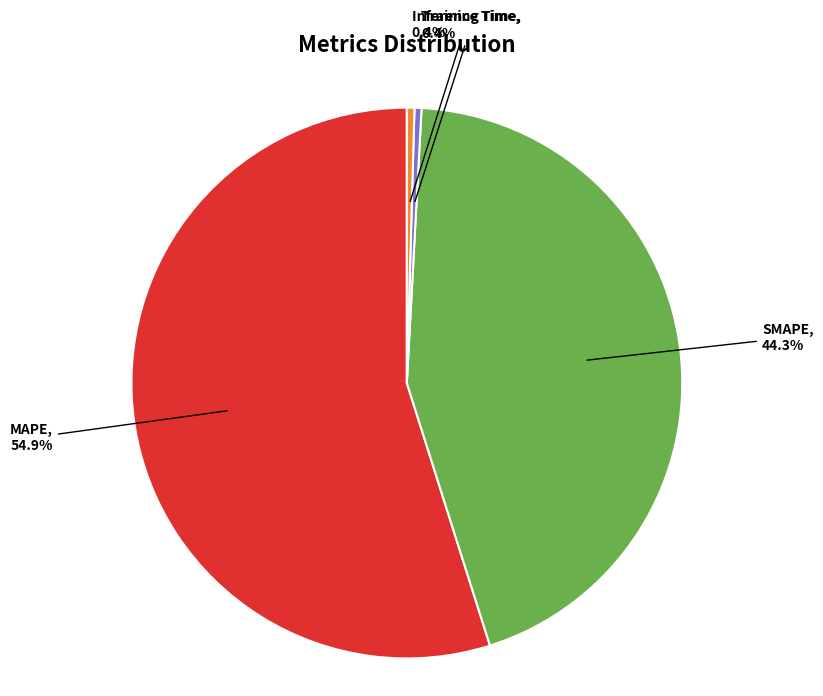

Which category accounts for the majority?

MAPE